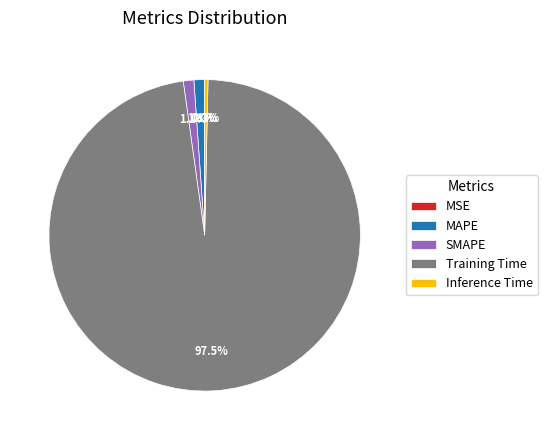

What percentage is NOT represented by Inference Time?

99.7%